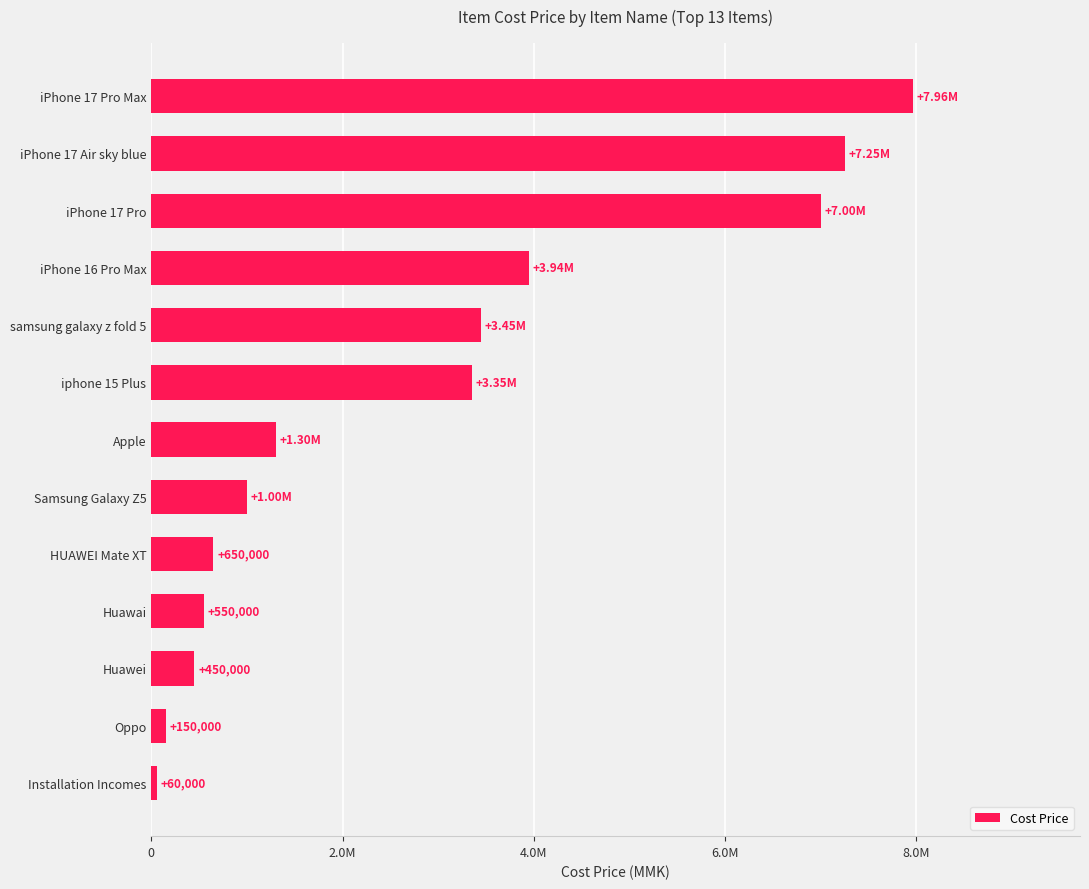

Does the chart contain any negative values?

No